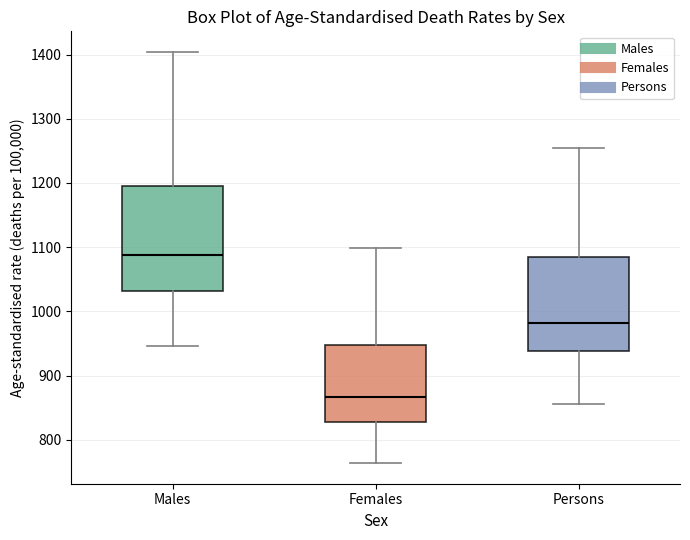

Reading left to right, read every box against the y-axis: the position of its median line, the range the box covers, and the ends of its whiskers. The values are not printed on the chart, so give them approximately, as read against the axis.

Males: median 1090, box 1030 to 1200, whiskers 950 to 1400
Females: median 870, box 830 to 950, whiskers 760 to 1100
Persons: median 980, box 940 to 1080, whiskers 860 to 1250